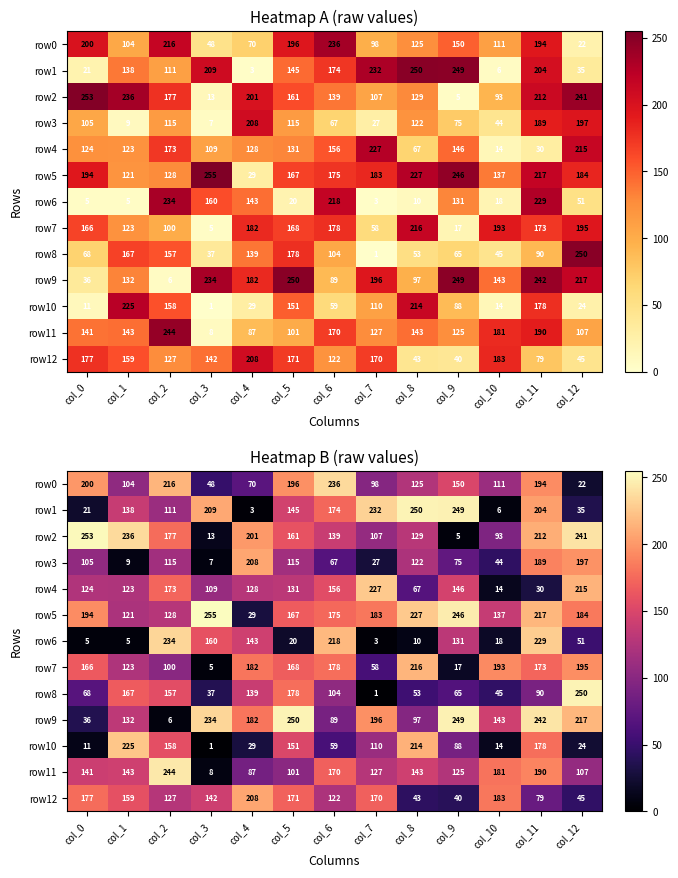

What is the maximum value for row7?

216